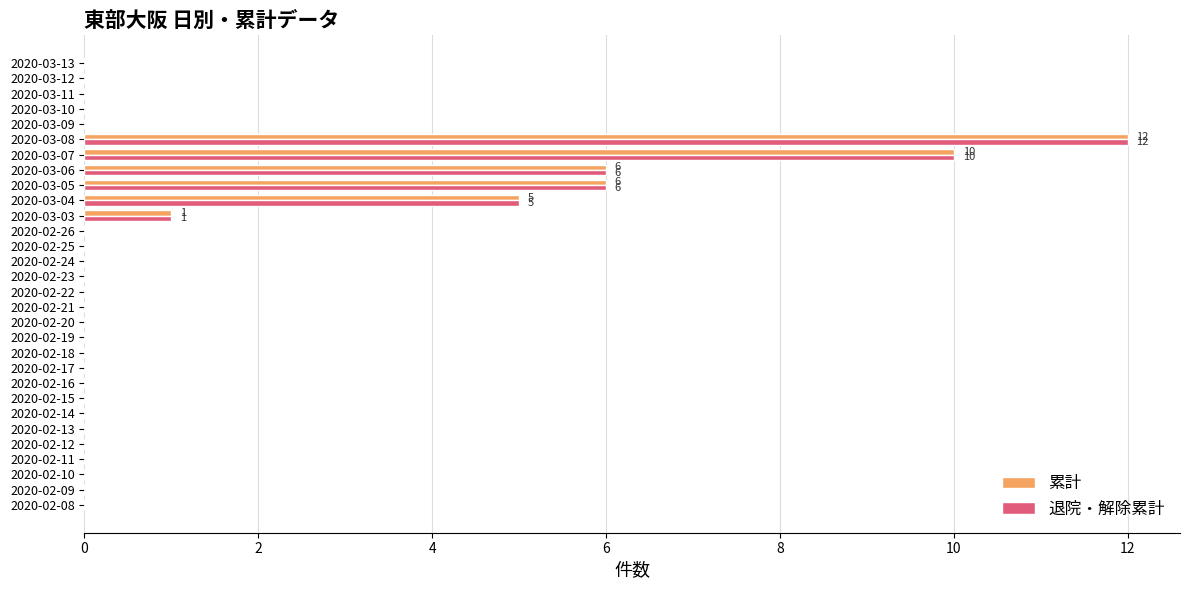

True or false: 退院・解除累計 has a value of 7 at 2020-03-08.

False